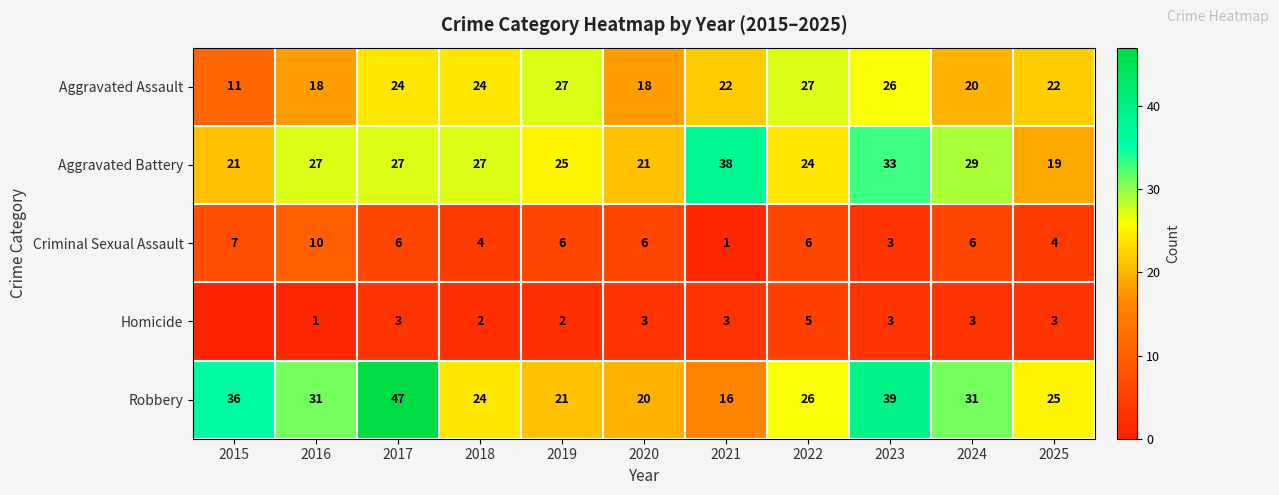

True or false: Homicide has a value of 3 at 2024.

True